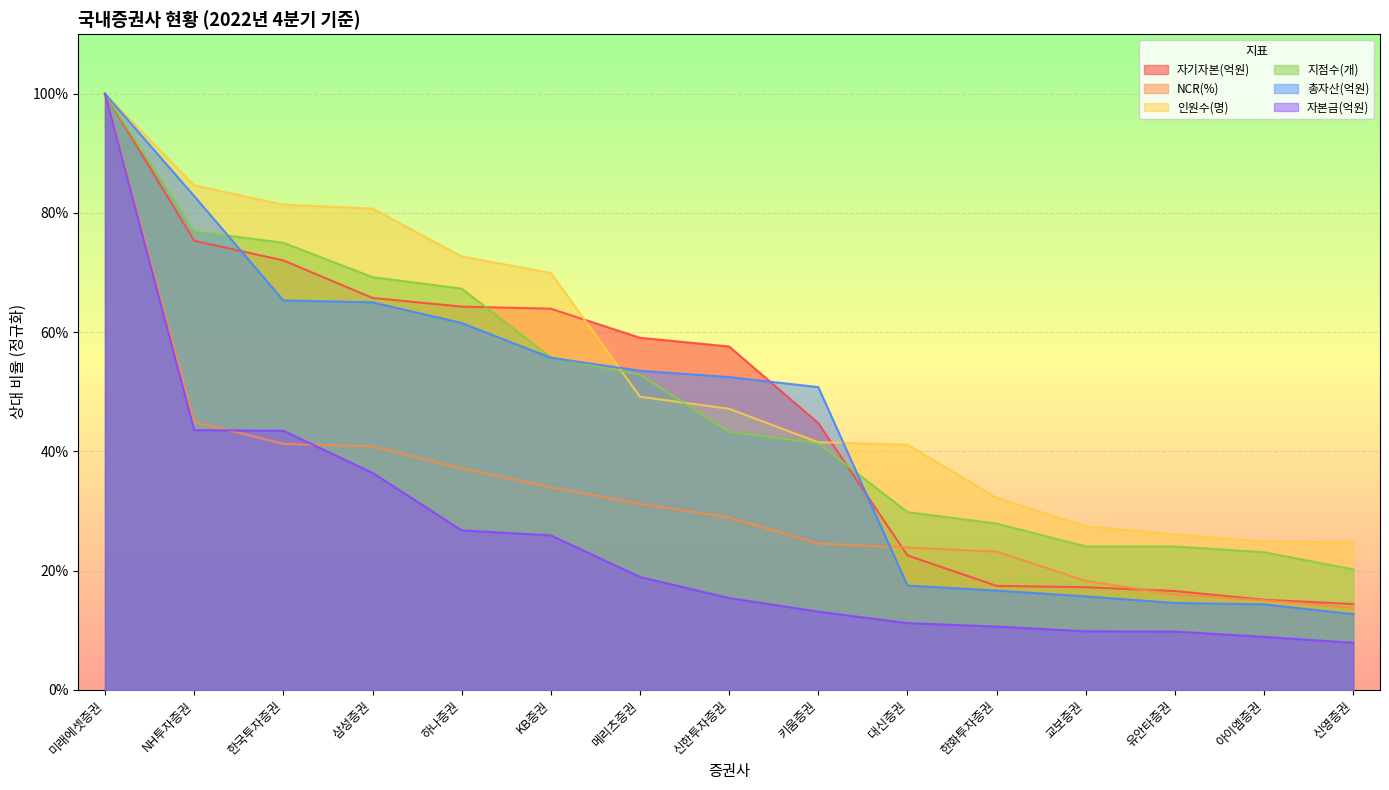

Reading left to right, transcribe all the data shown in this chart.

자기자본(억원): 1.0	0.8	0.7	0.7	0.6	0.6	0.6	0.6	0.4	0.2	0.2	0.2	0.2	0.2	0.1
NCR(%): 1.0	0.4	0.4	0.4	0.4	0.3	0.3	0.3	0.2	0.2	0.2	0.2	0.2	0.2	0.1
인원수(명): 1.0	0.8	0.8	0.8	0.7	0.7	0.5	0.5	0.4	0.4	0.3	0.3	0.3	0.2	0.2
지점수(개): 1.0	0.8	0.8	0.7	0.7	0.6	0.5	0.4	0.4	0.3	0.3	0.2	0.2	0.2	0.2
총자산(억원): 1.0	0.8	0.7	0.7	0.6	0.6	0.5	0.5	0.5	0.2	0.2	0.2	0.1	0.1	0.1
자본금(억원): 1.0	0.4	0.4	0.4	0.3	0.3	0.2	0.2	0.1	0.1	0.1	0.1	0.1	0.1	0.1